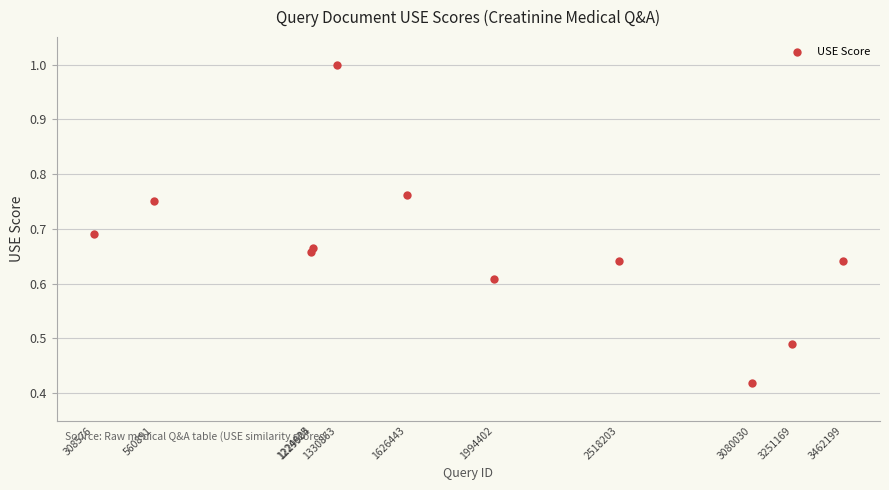

What is the range of X values (max minus min)?

3153623.0